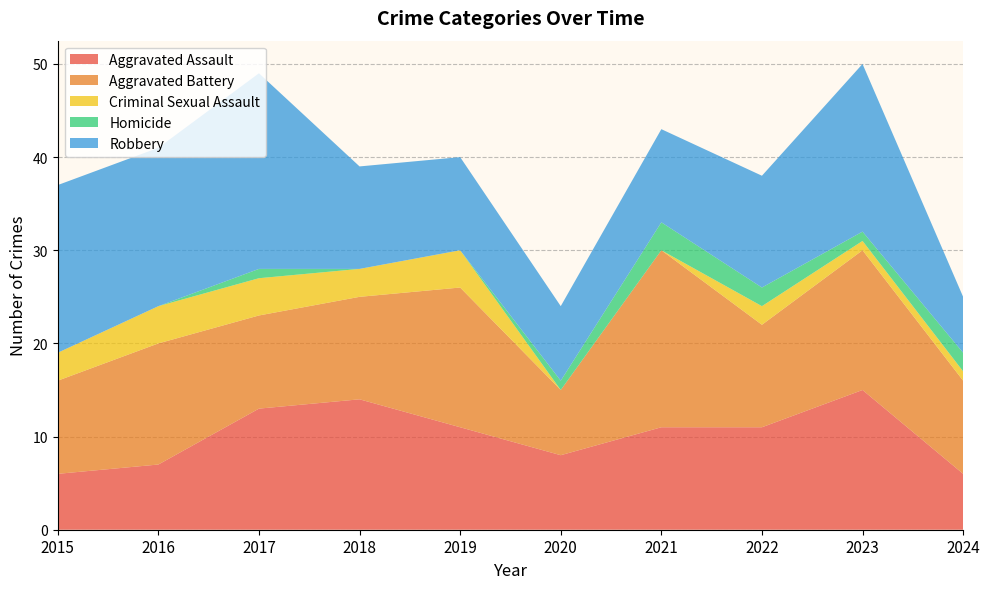

Reading left to right, what are all the values shown in this chart?

Aggravated Assault: 2015=6	2016=7	2017=13	2018=14	2019=11	2020=8	2021=11	2022=11	2023=15	2024=6
Aggravated Battery: 2015=10	2016=13	2017=10	2018=11	2019=15	2020=7	2021=19	2022=11	2023=15	2024=10
Criminal Sexual Assault: 2015=3	2016=4	2017=4	2018=3	2019=4	2020=0	2021=0	2022=2	2023=1	2024=1
Homicide: 2015=0	2016=0	2017=1	2018=0	2019=0	2020=1	2021=3	2022=2	2023=1	2024=2
Robbery: 2015=18	2016=17	2017=21	2018=11	2019=10	2020=8	2021=10	2022=12	2023=18	2024=6